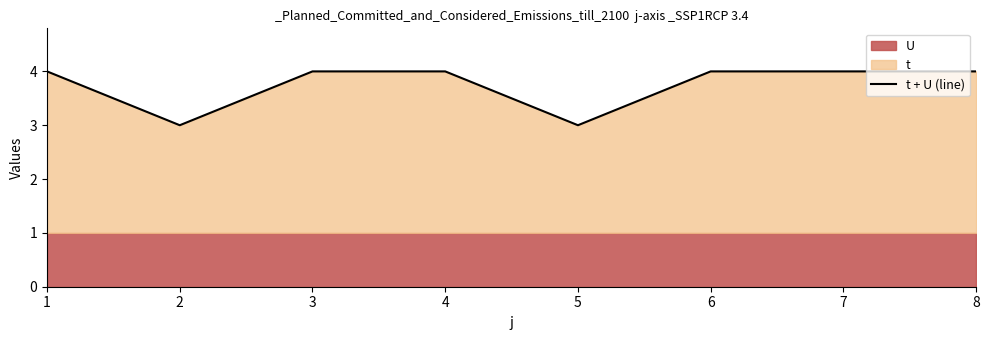

How many lines are shown in the chart?

1